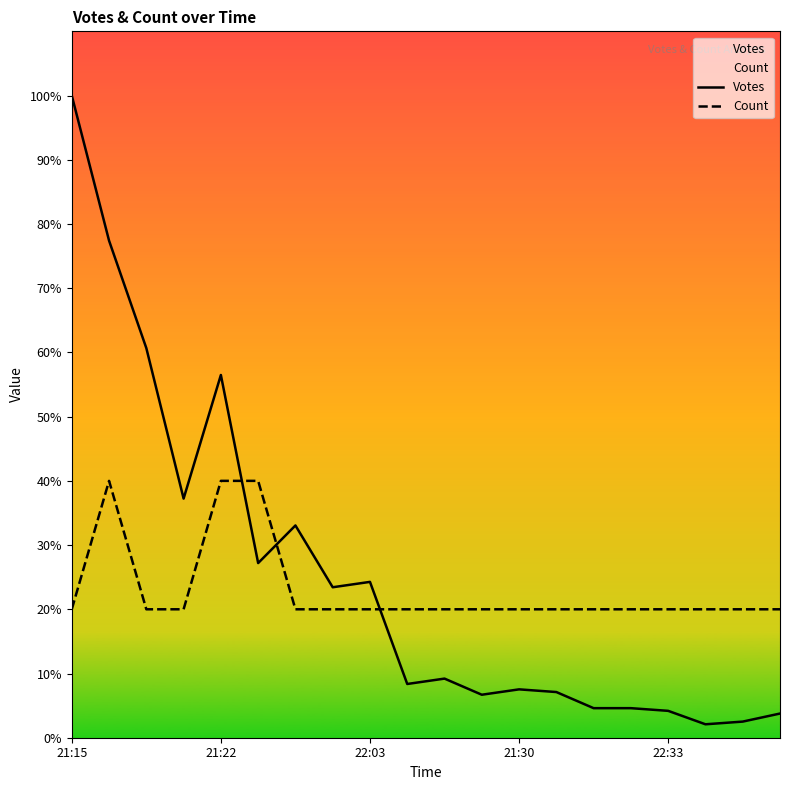

What position from the left is 21:30?

13